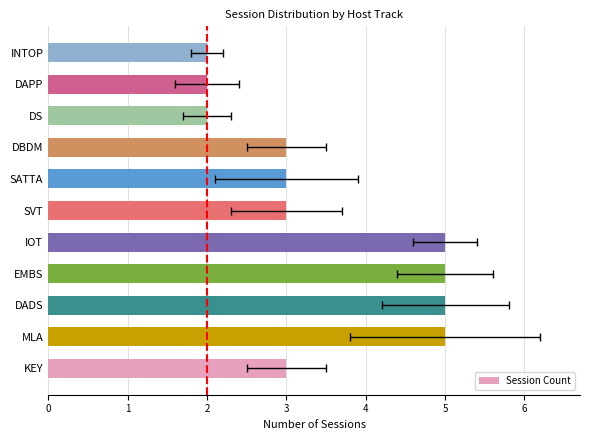

Is it true that the value at SVT is 2?

False